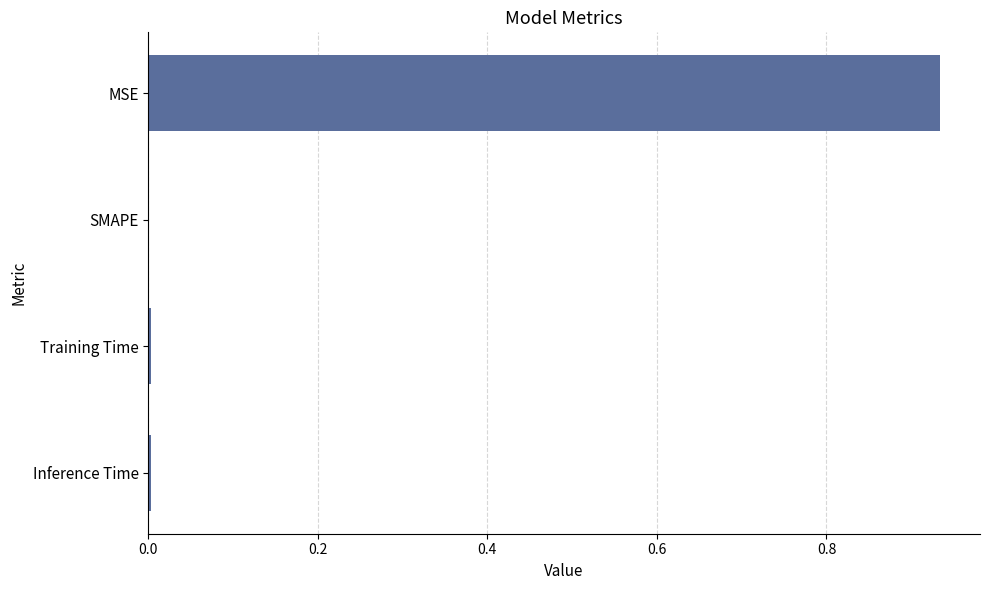

How many series are shown in this chart?

1